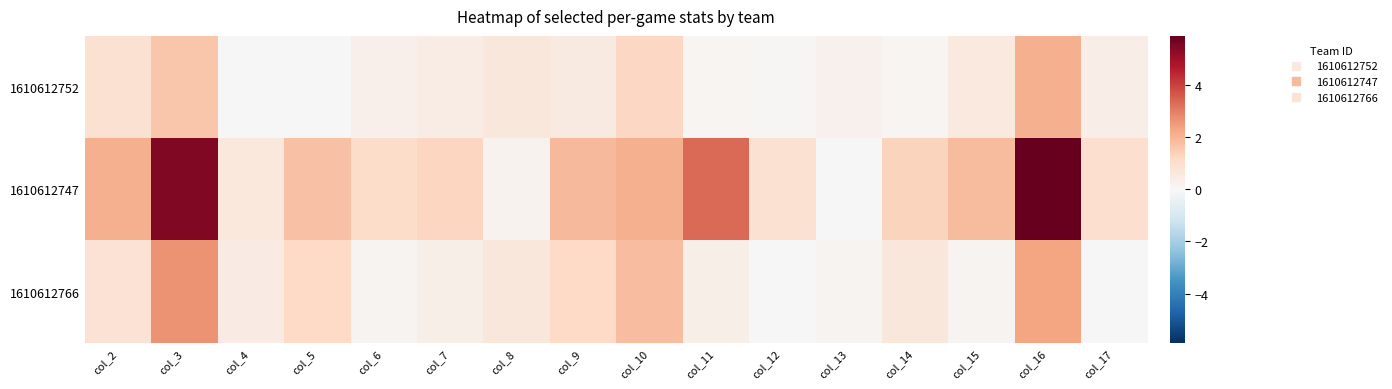

What is the spread (max minus min) of values at col_14?

1.2